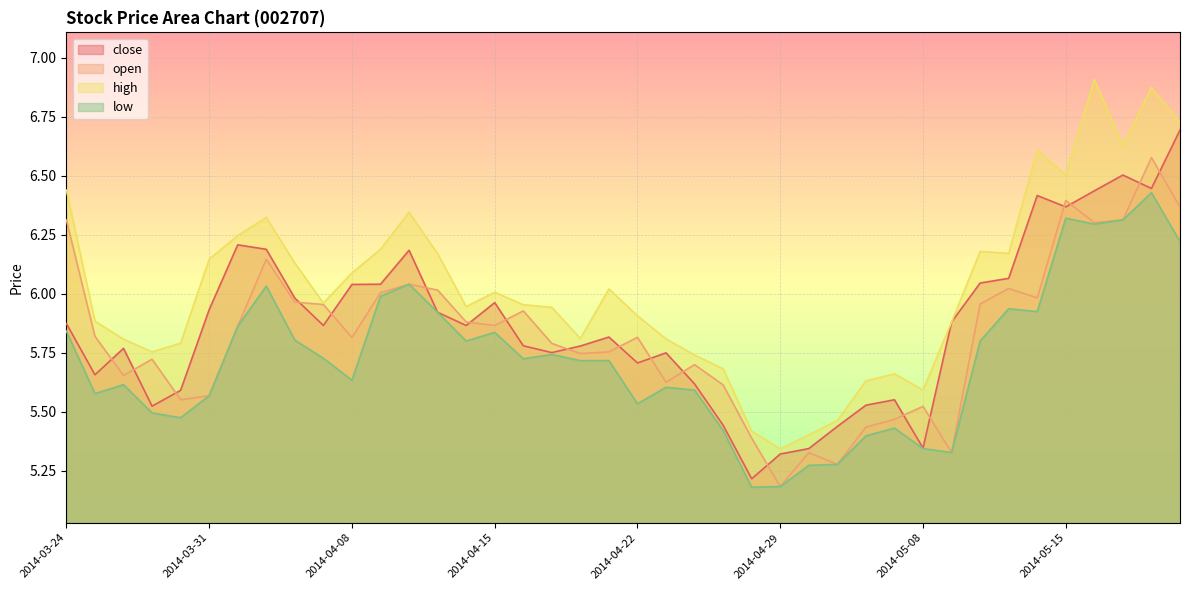

True or false: high has a value of 7.9 at 2014-04-21.

False